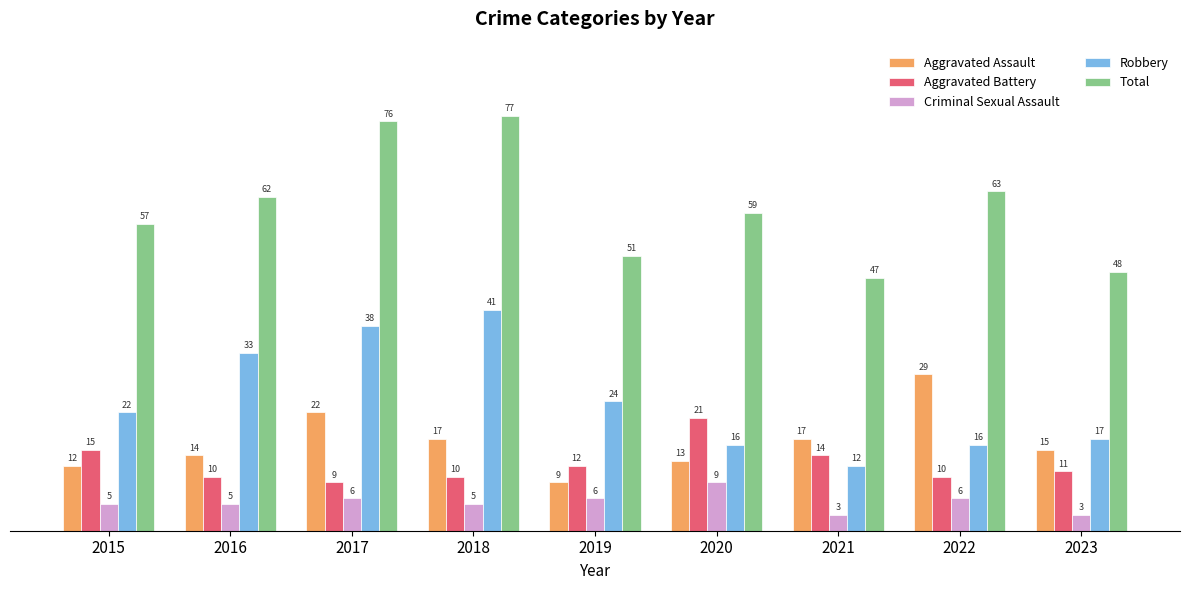

Which series has the widest spread of values?

Total